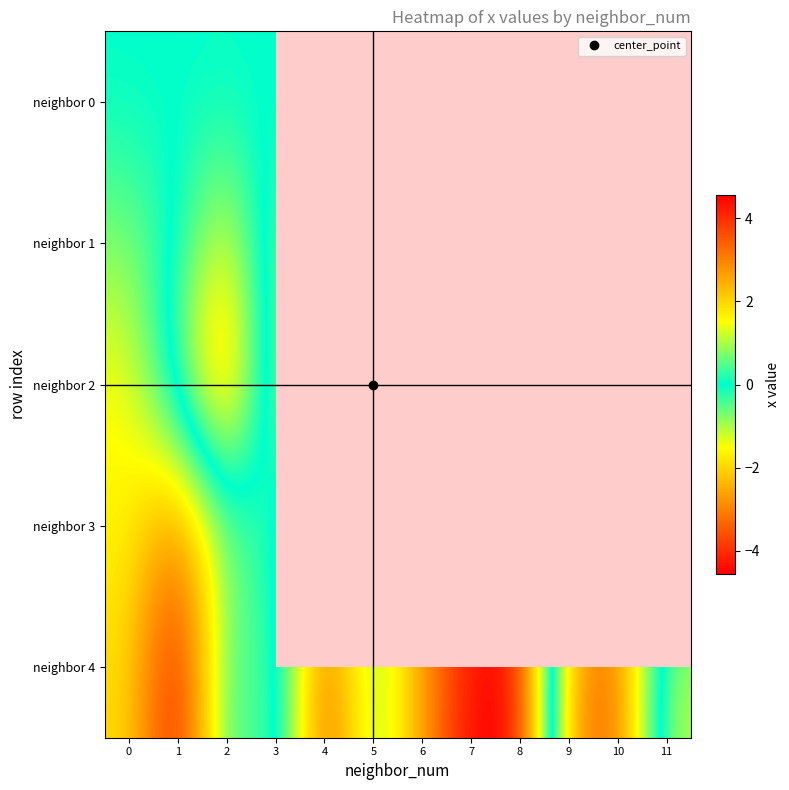

Rank the categories by neighbor 3 value from highest to lowest.

8, 7, 6, 4, 5, 11, 3, 2, 0, 9, 10, 1